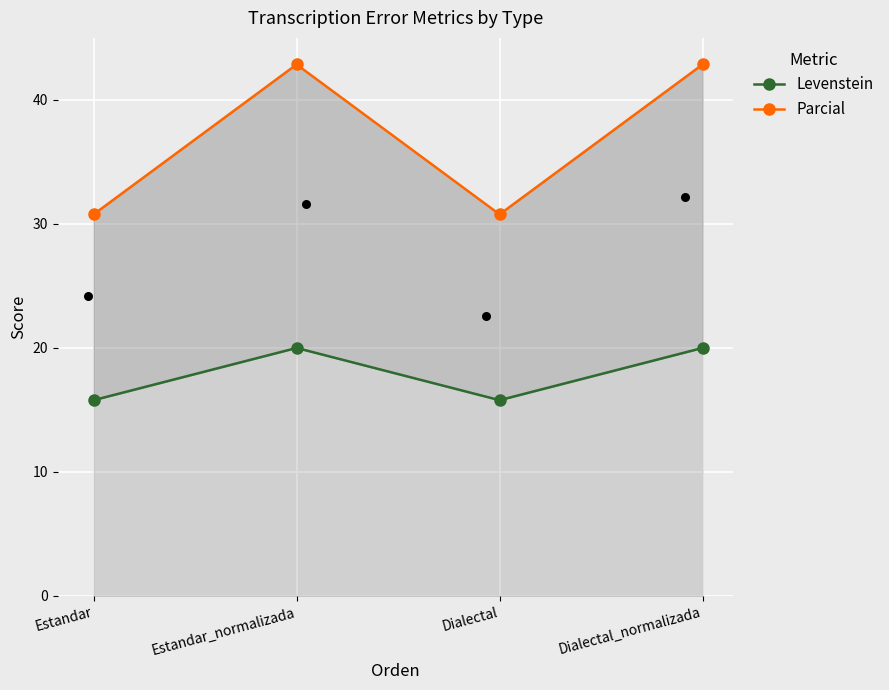

At which category is the sum across all series the highest?

Estandar_normalizada